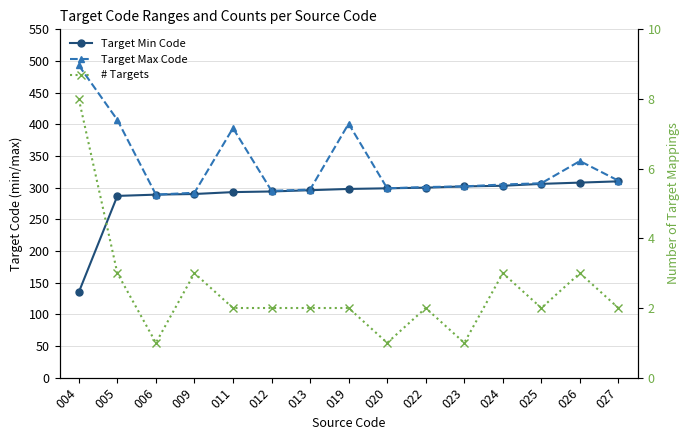

Where does the Target Min Code series first go above 298?

020